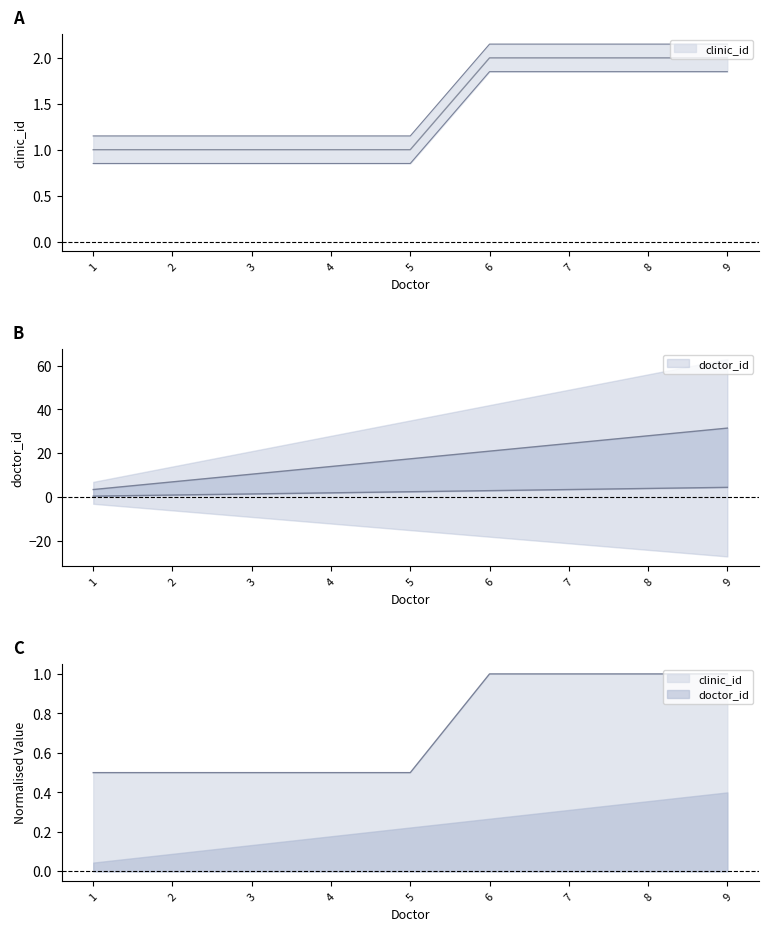

At which label is clinic_id closest to 1?

1